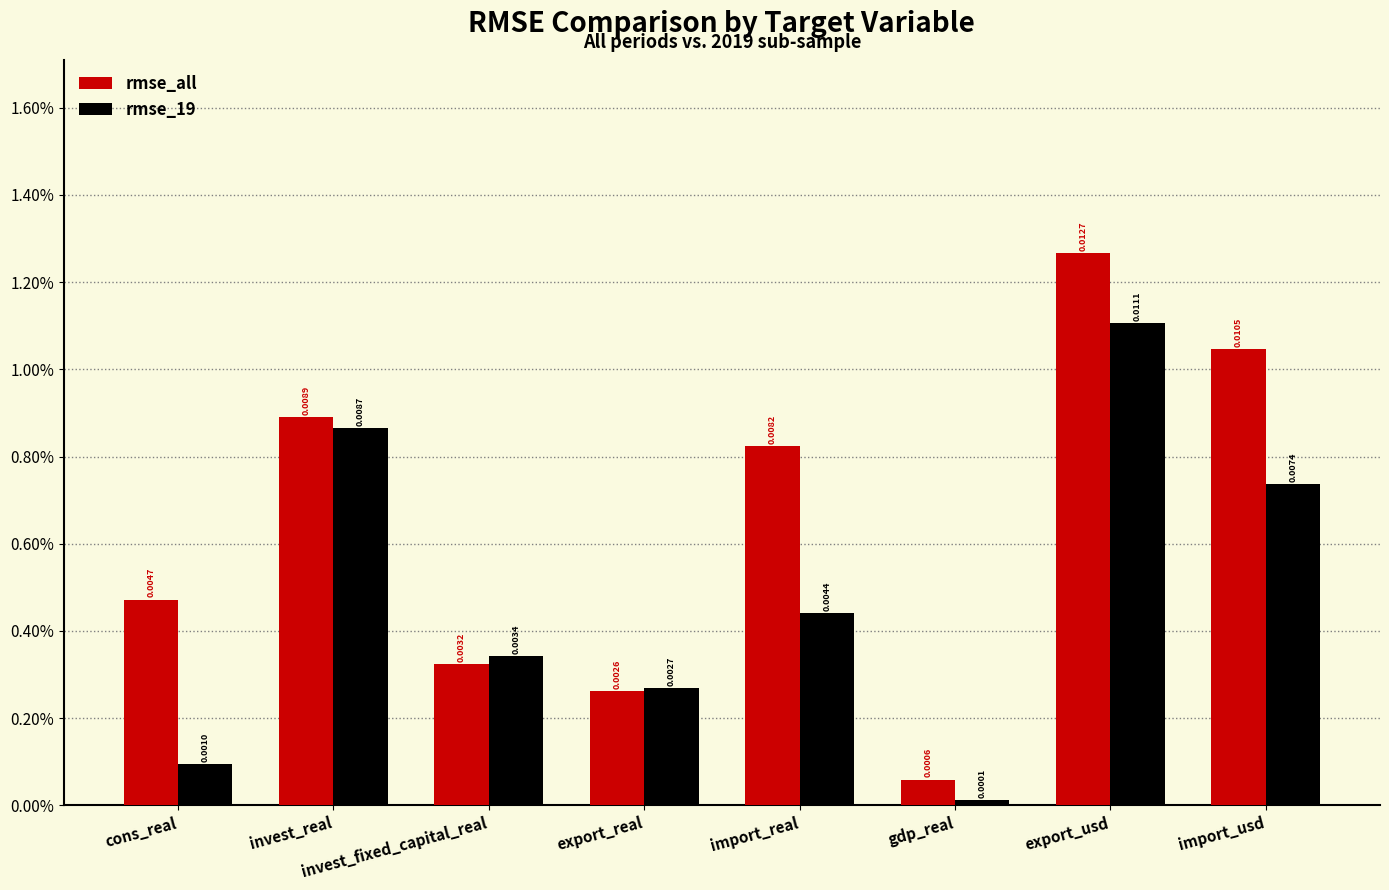

At which label is rmse_19 closest to 0?

gdp_real